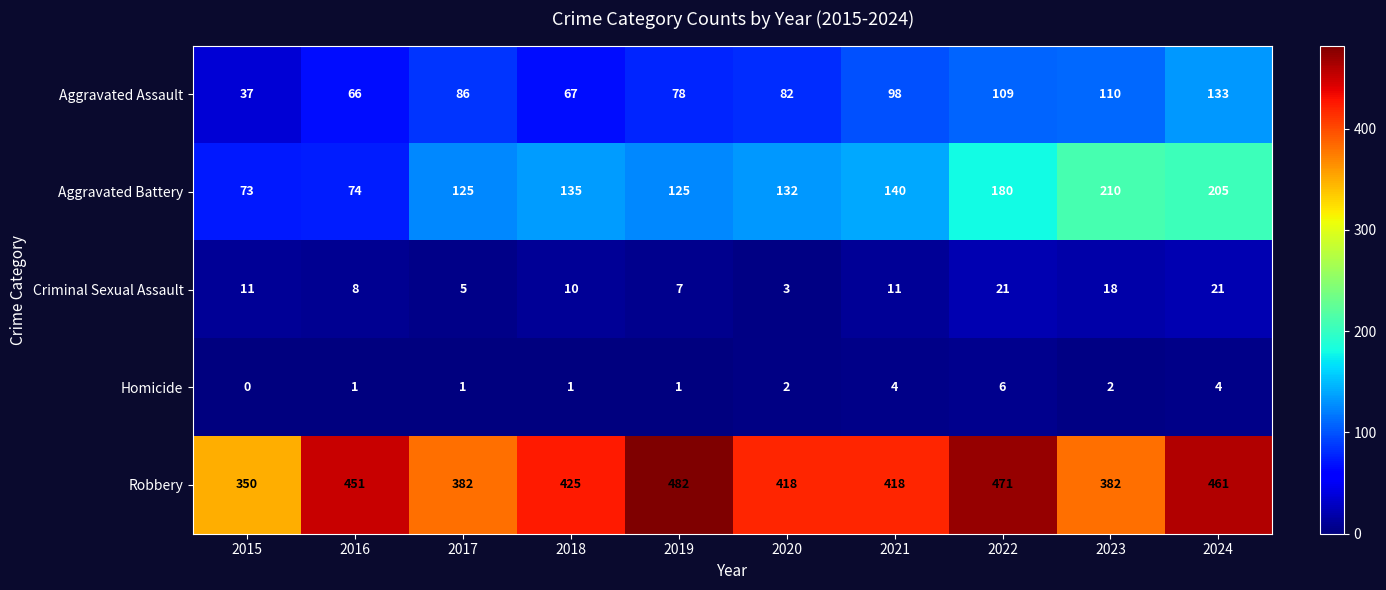

The value of Aggravated Assault at 2015 is 21. True or false?

False